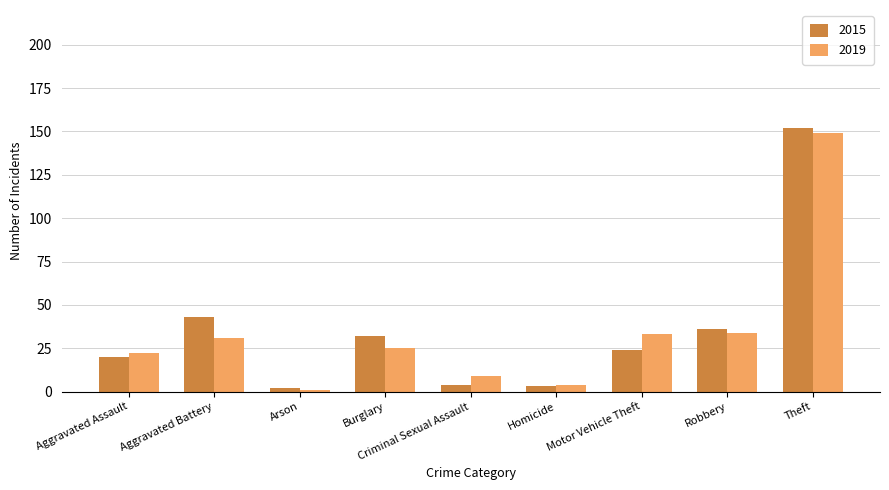

What is the total value across all series at Arson?

3